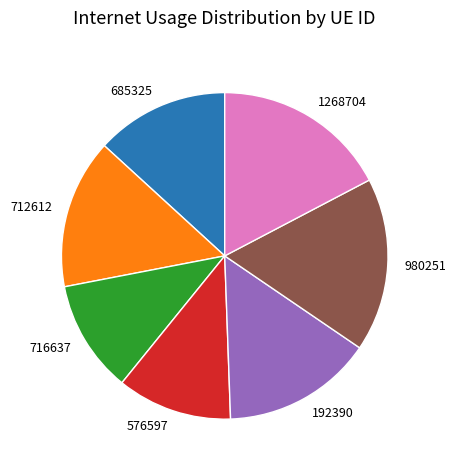

Does 712612 account for over 50% of the chart?

No